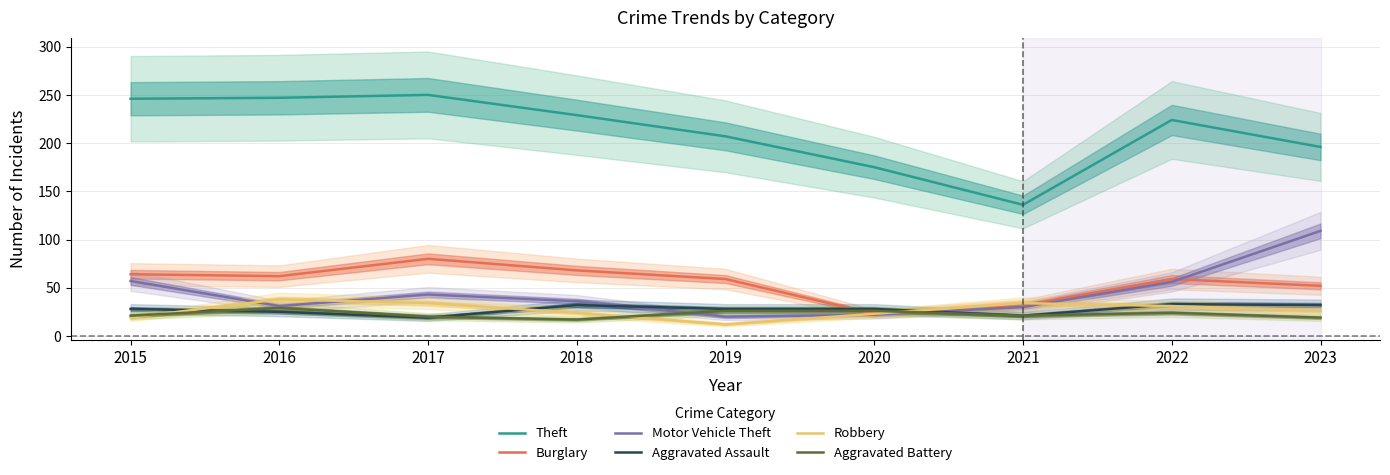

True or false: Burglary has a value of 80 at 2017.

True